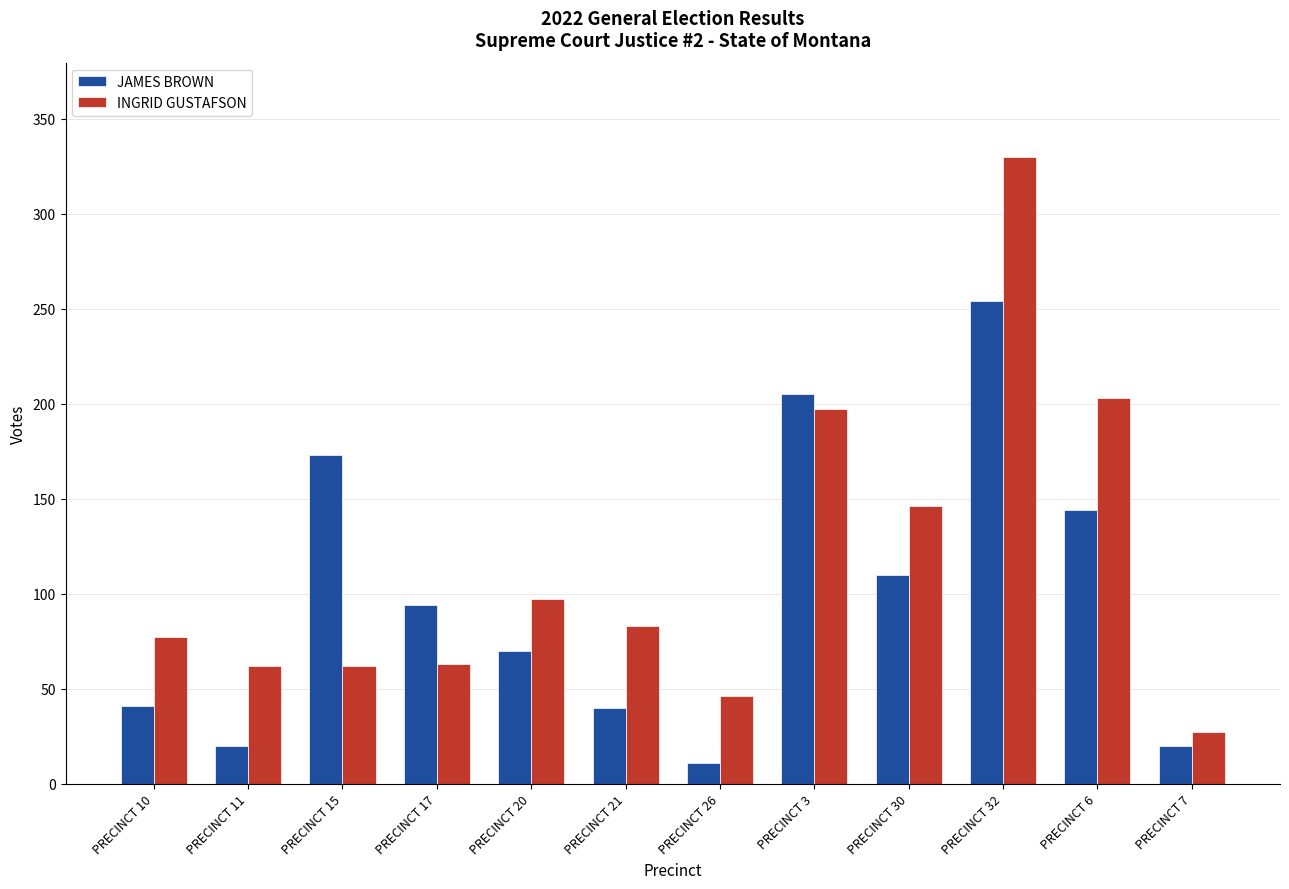

True or false: INGRID GUSTAFSON has a value of 98 at PRECINCT 30.

False